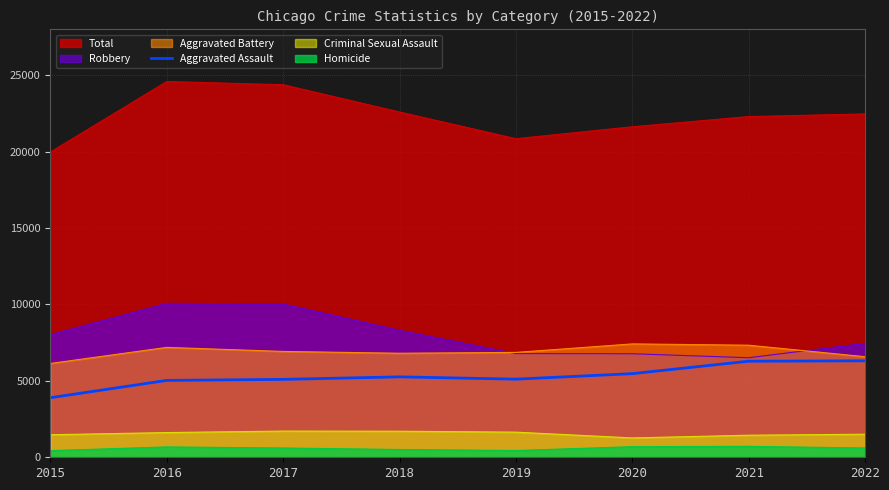

What is the spread (max minus min) of values at 2016?

23909